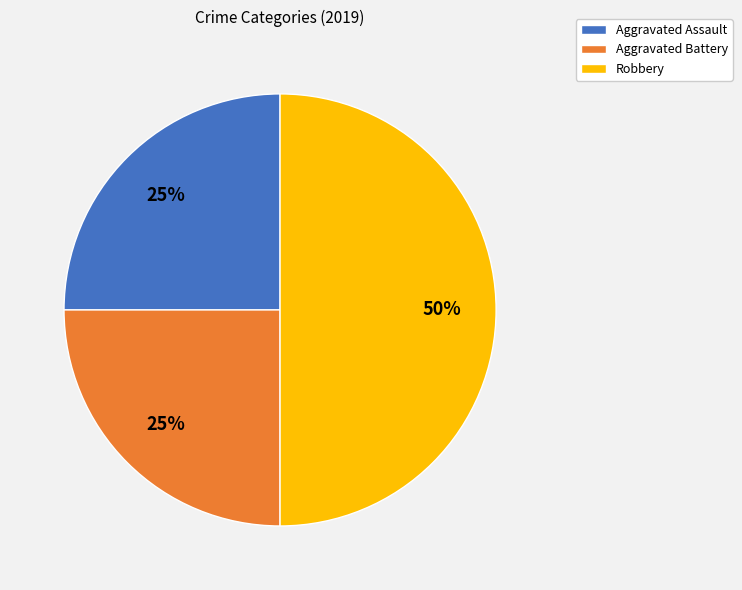

Is Aggravated Battery the majority of the pie?

No